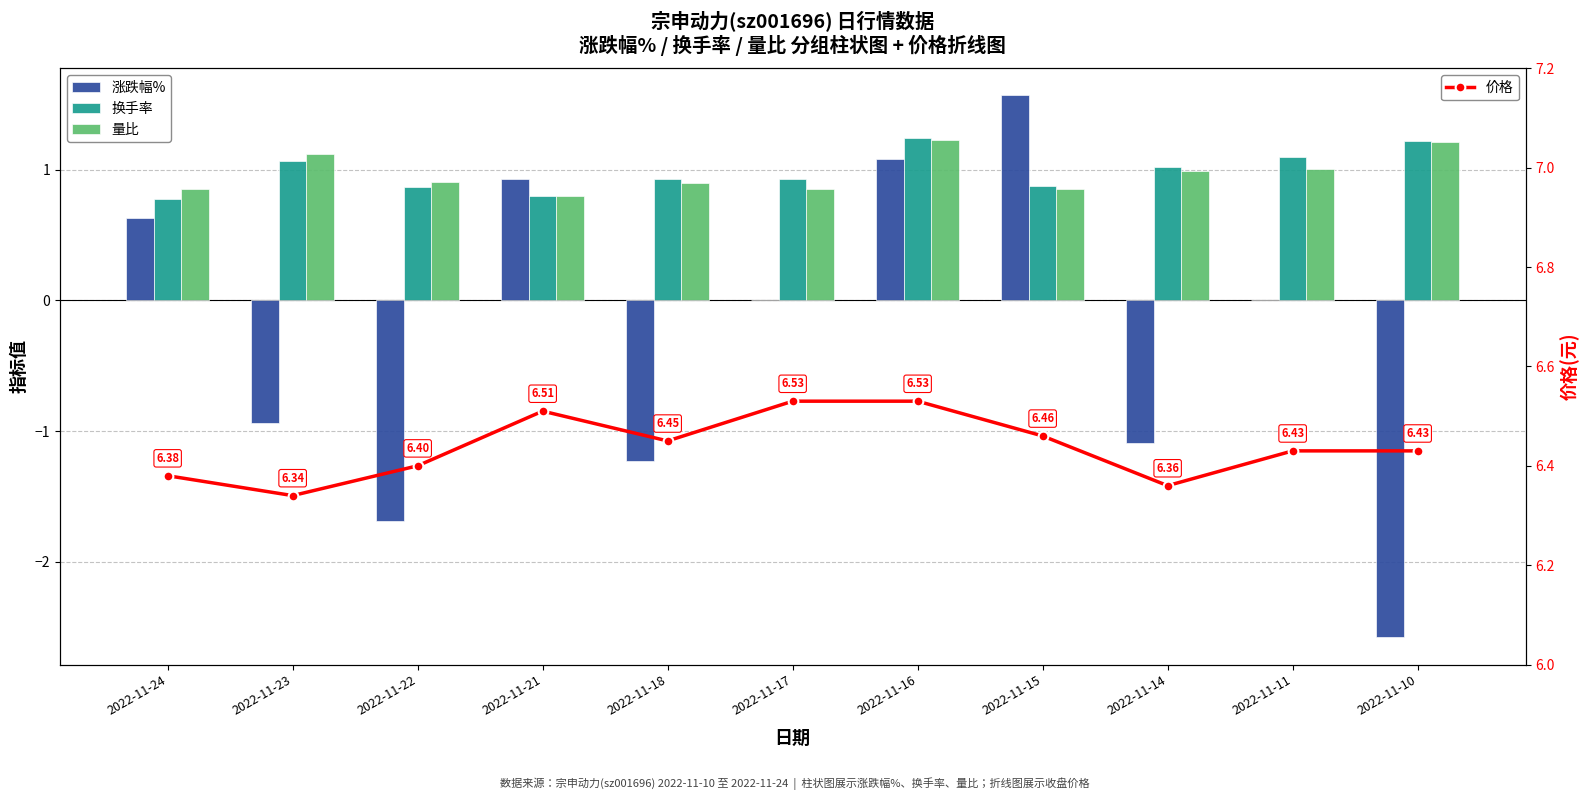

The value of 涨跌幅% at 2022-11-23 is -0.9. True or false?

True